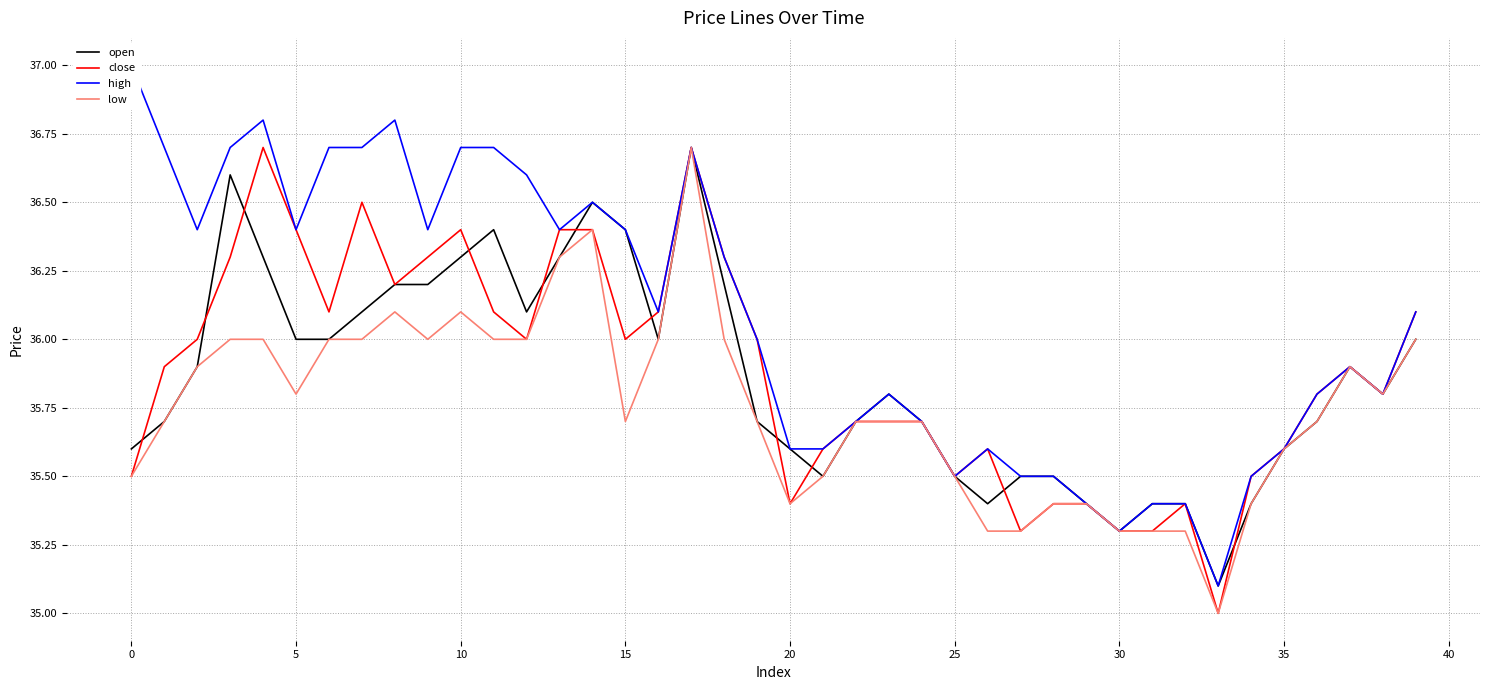

What is the value of the close point at the 4th from the left?

36.3